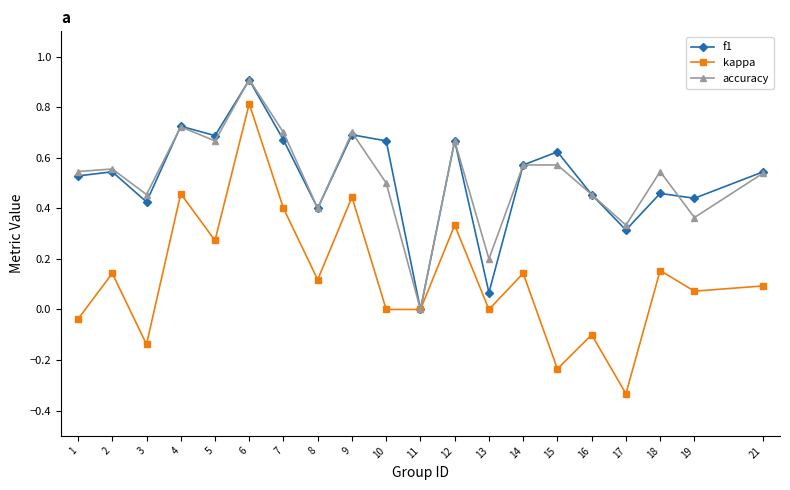

At which label does f1 reach its minimum?

11